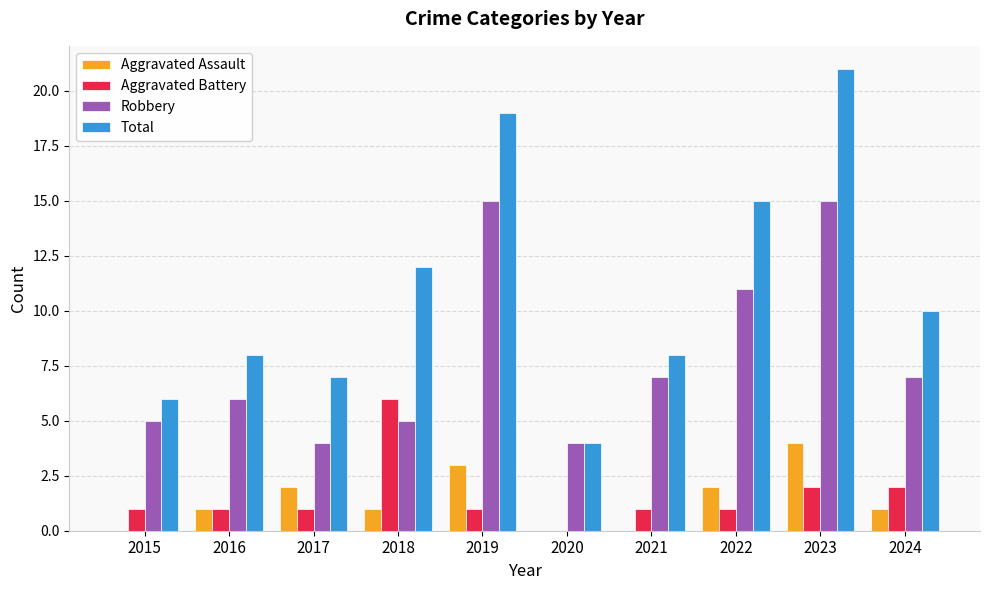

True or false: Robbery has a value of 5 at 2015.

True